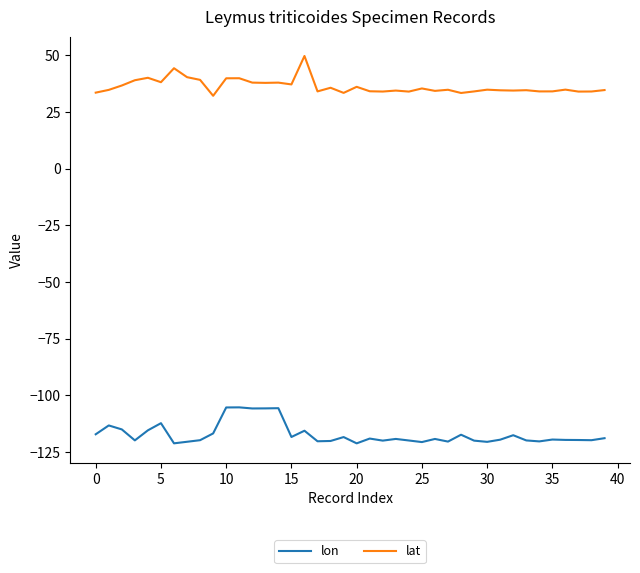

Is this an area chart (filled region under the line)?

No